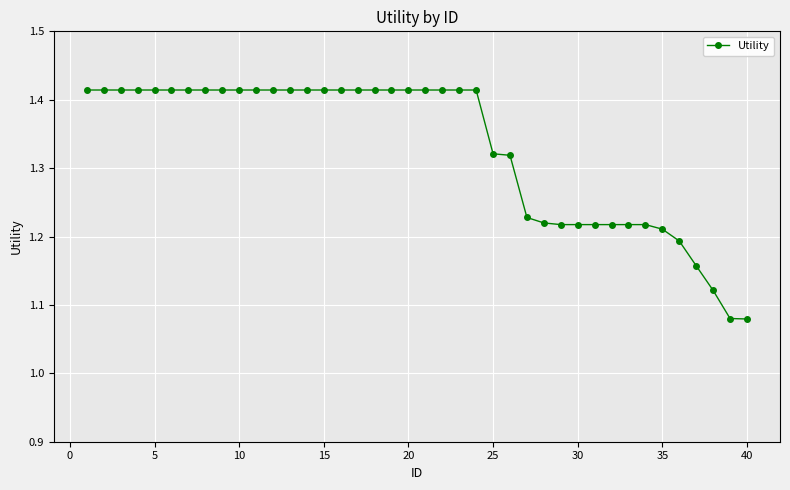

What is the difference between the maximum and second lowest values?

0.3